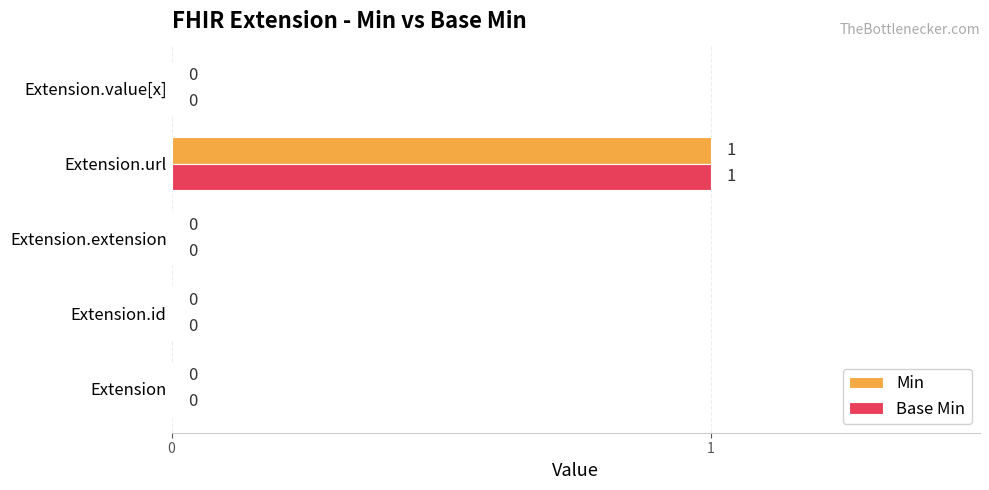

What is the maximum value for Min?

1